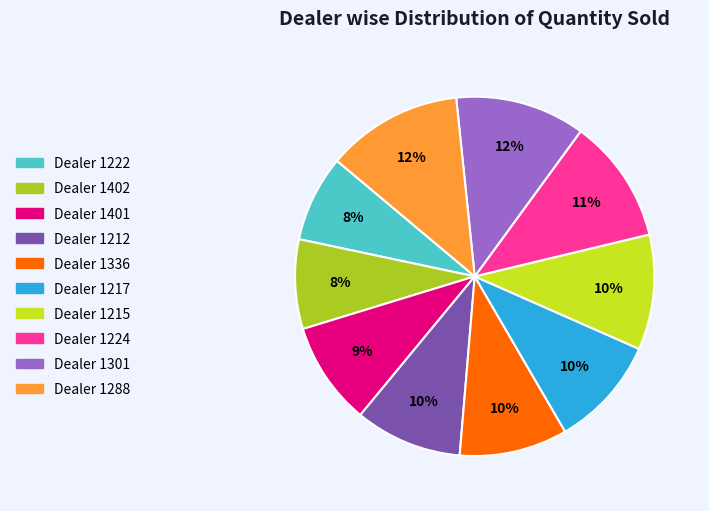

How many slices are in this pie chart?

10